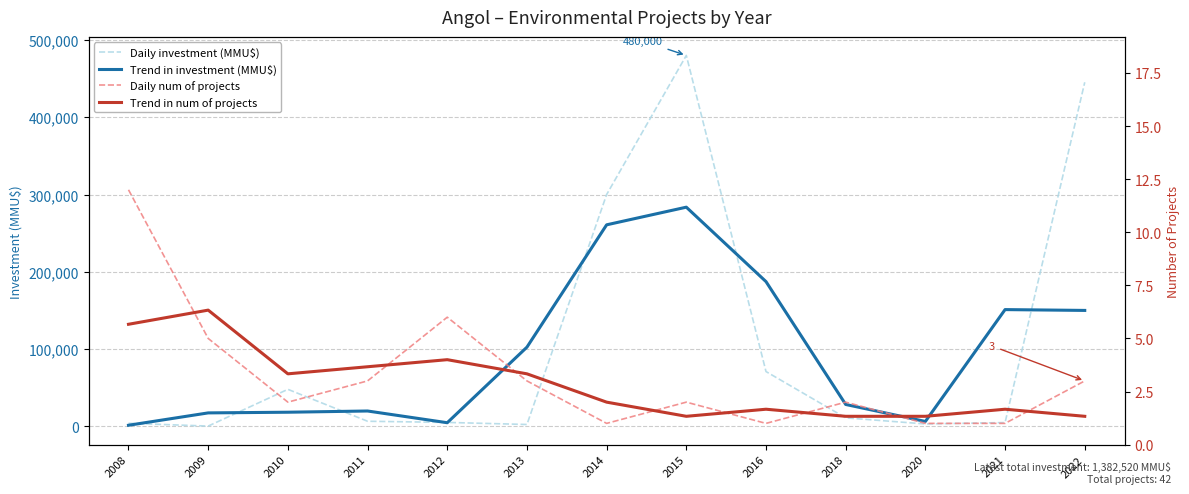

What value does the Daily investment (MMU$) series have at 2010?

48000.0